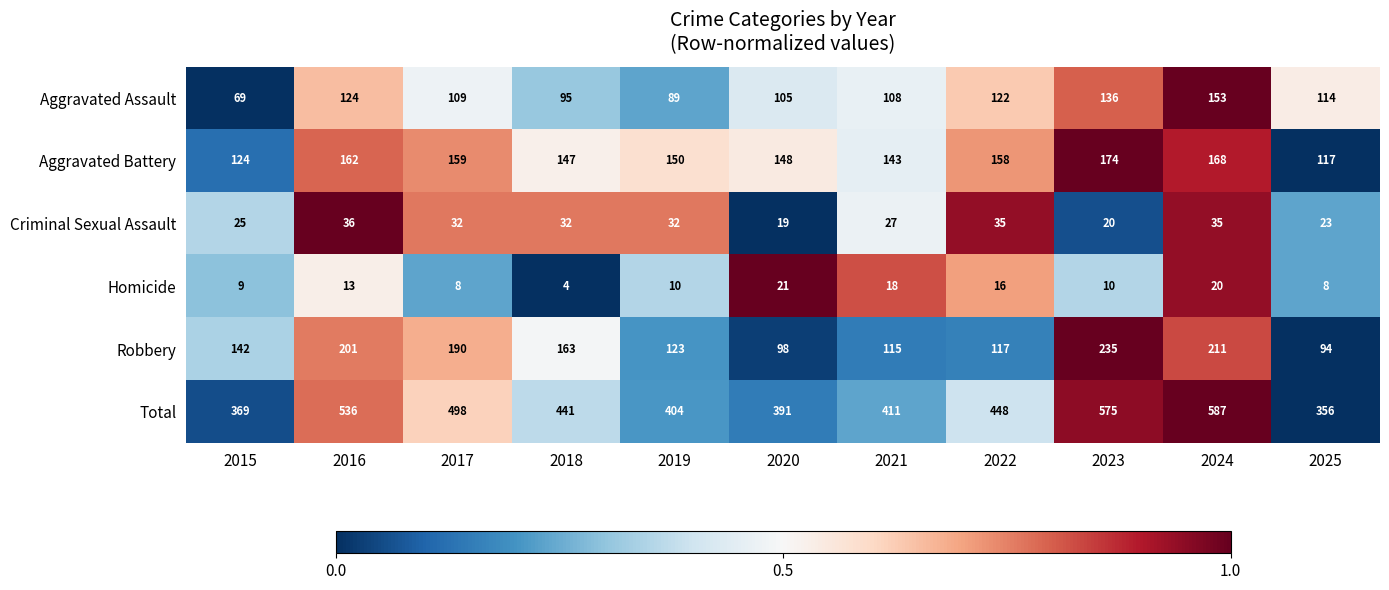

Is it true that Aggravated Assault equals 108 at 2021?

True